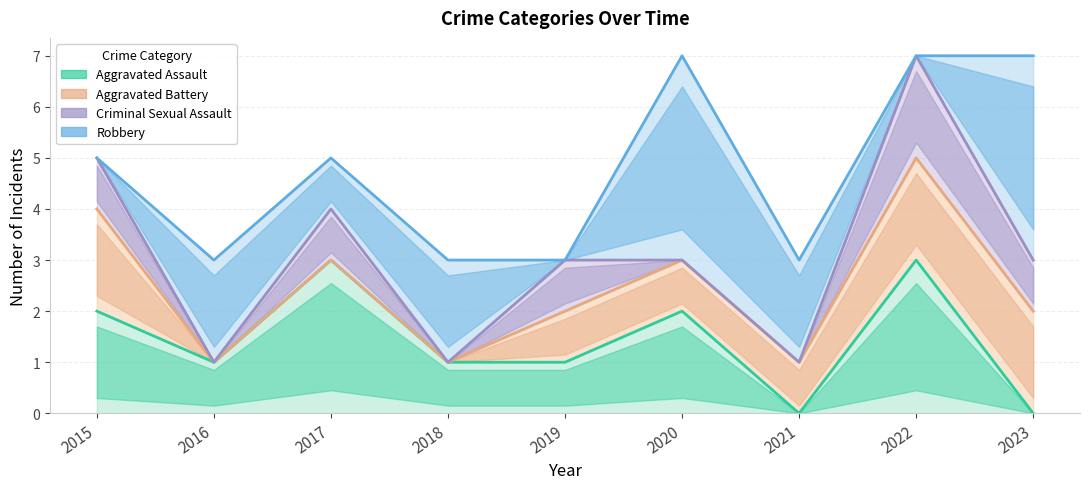

How many Criminal Sexual Assault values are between 0 and 1?

8